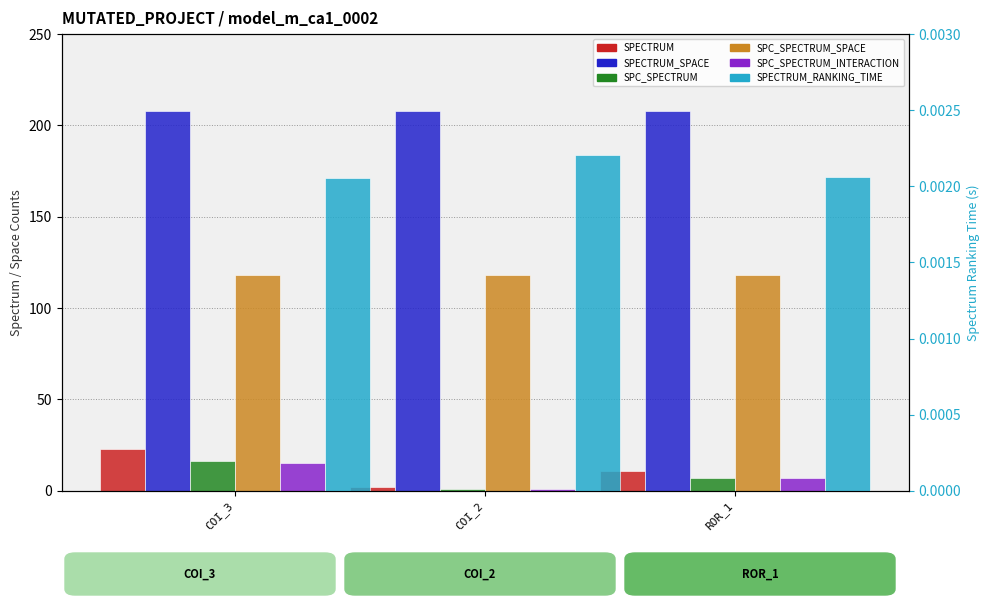

What is the spread (max minus min) of values at COI_3?

208.0